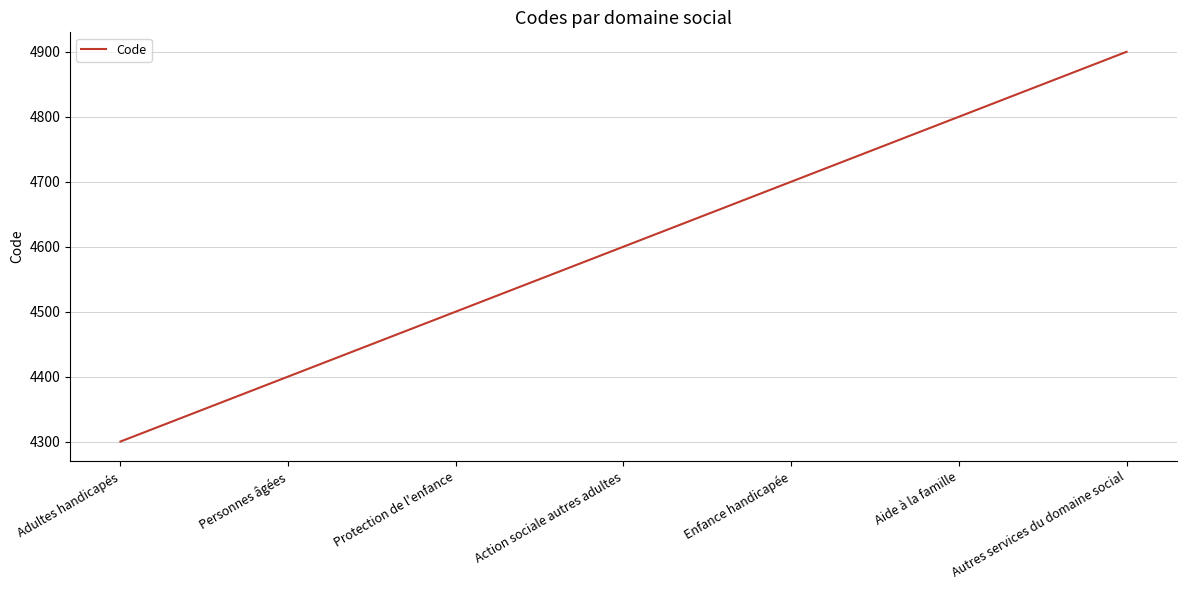

How many values are between 4400 and 4800?

5